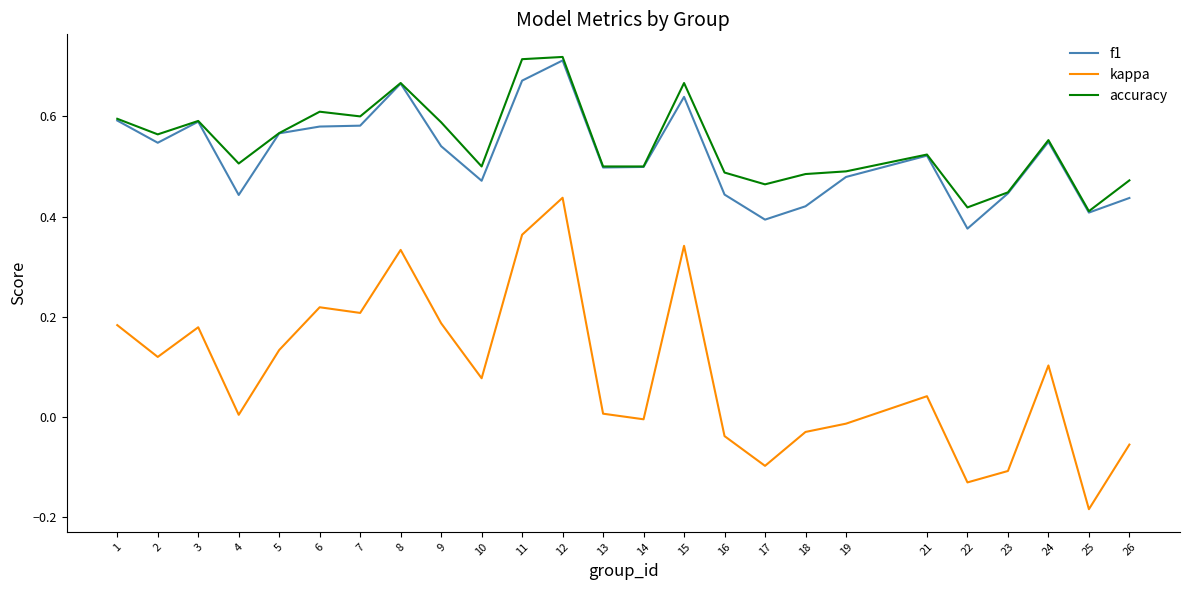

True or false: kappa and f1 cross at least once.

False